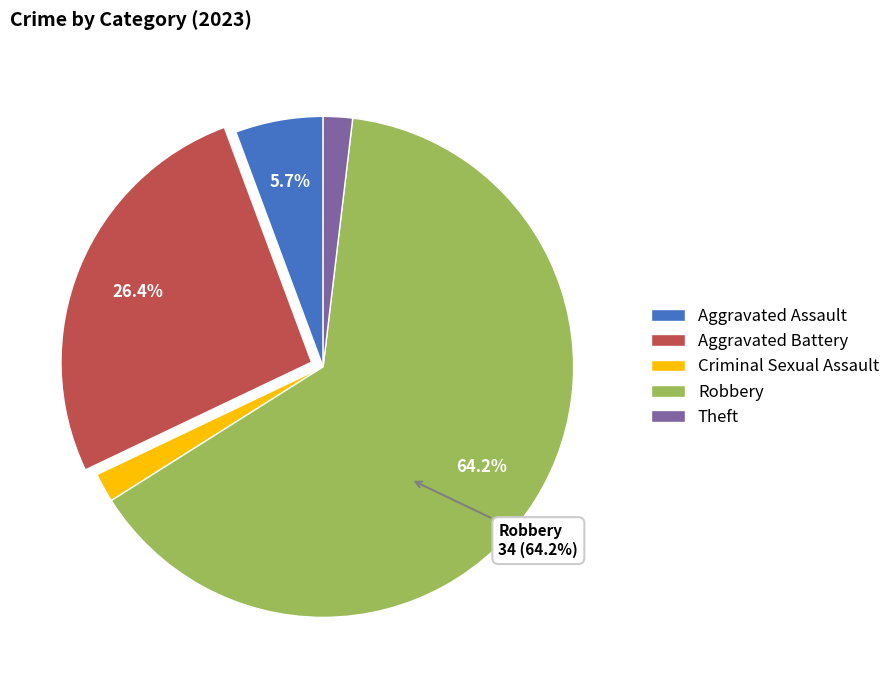

To the nearest percent, what percentage of the pie is Criminal Sexual Assault?

2%